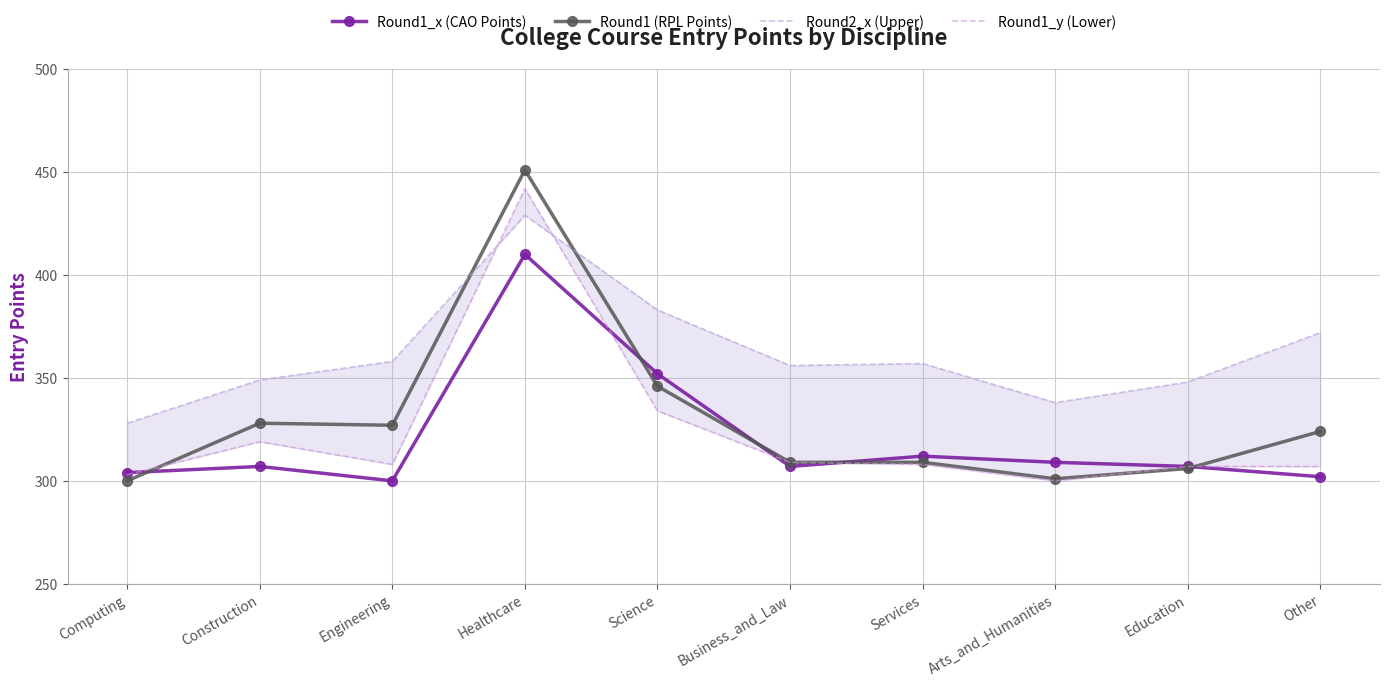

What are all the series names shown in the legend?

Round1_x (CAO Points), Round1 (RPL Points), Round2_x (Upper), Round1_y (Lower)